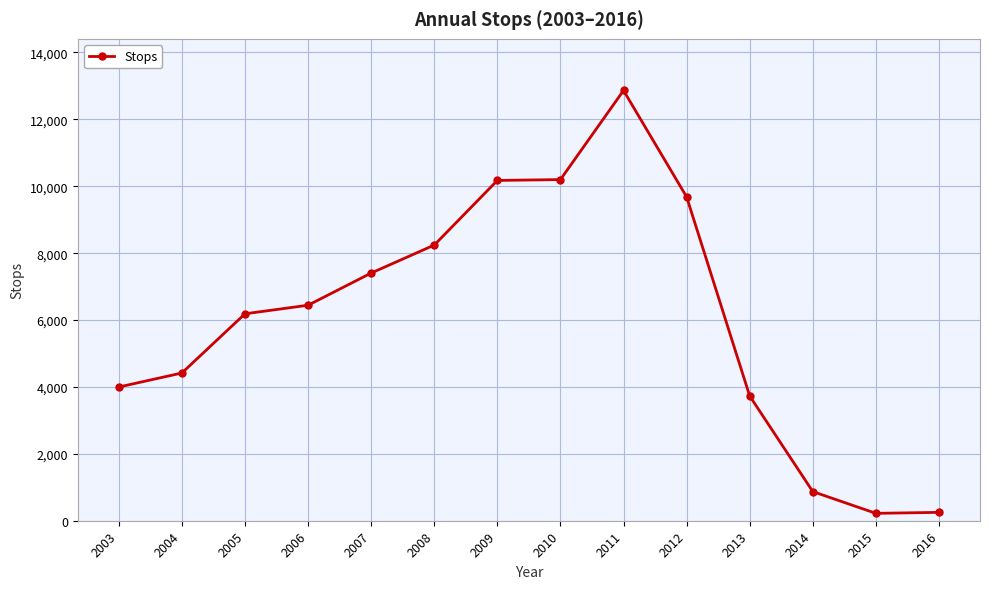

The chart shows a value of 9682 at 2012. True or false?

True